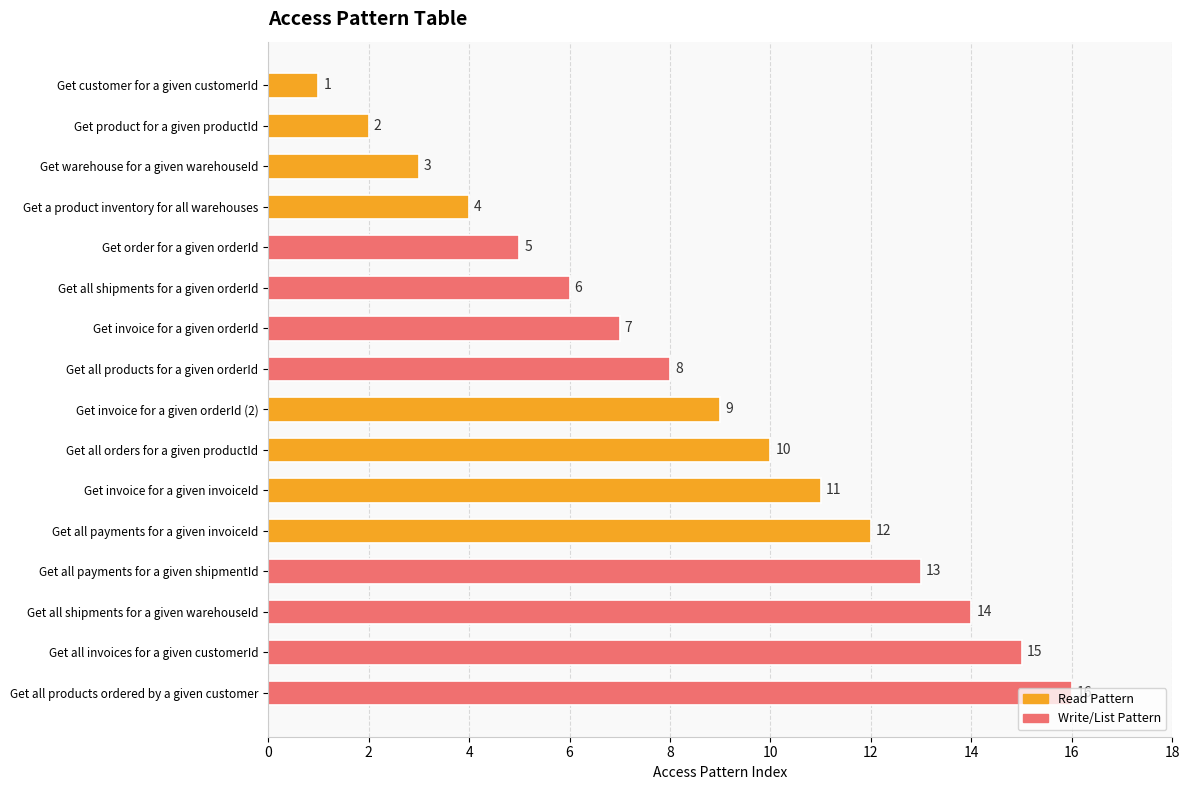

How many bars are there in total?

16